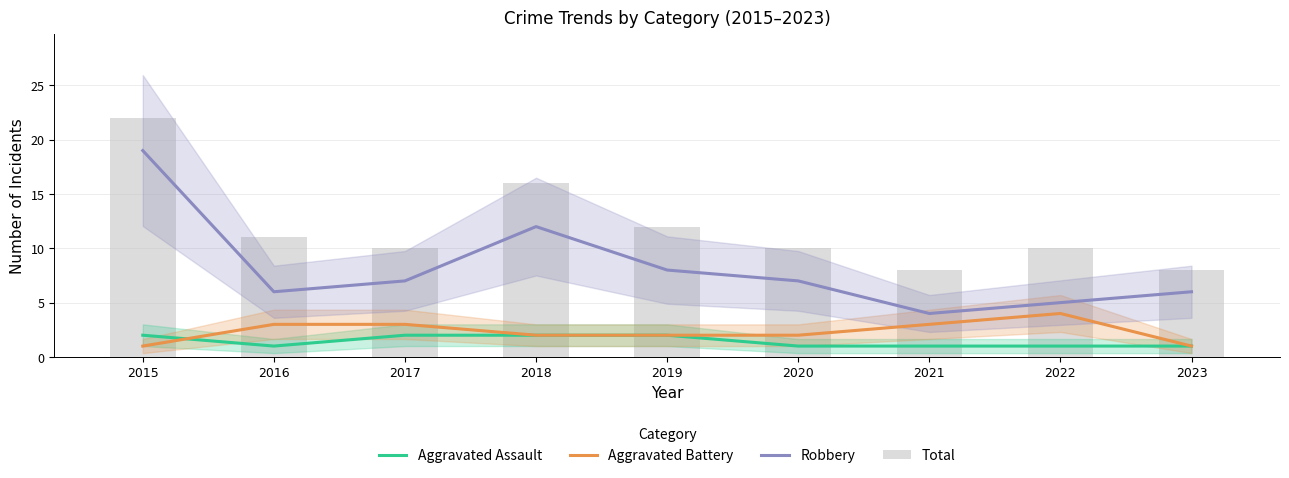

How many data points in Total are less than 10?

2